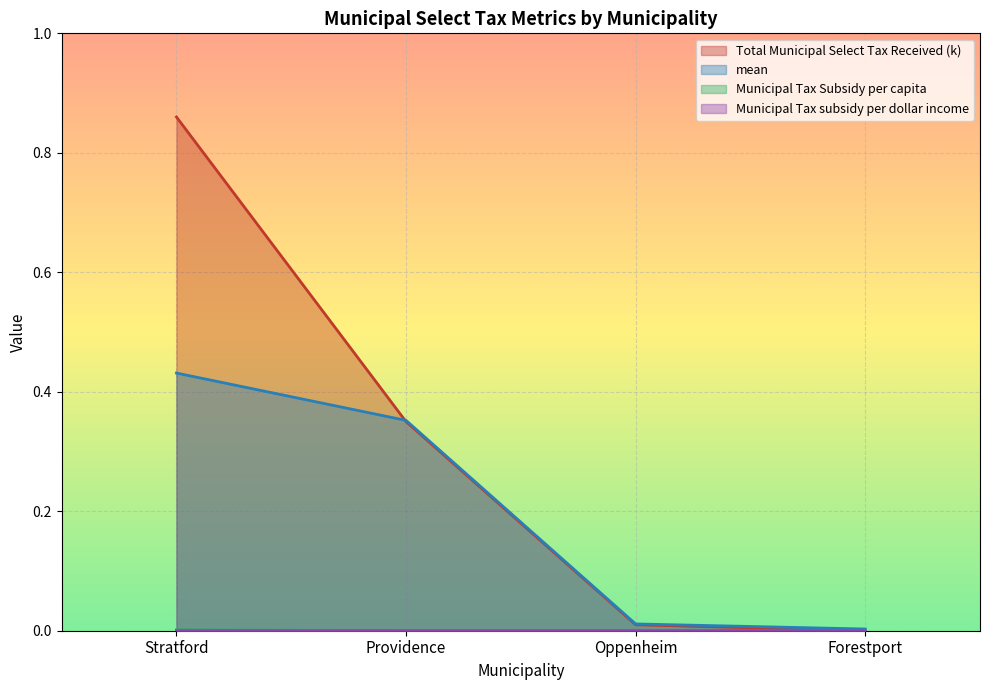

Which series changed the most between Oppenheim and Forestport?

Total Municipal Select Tax Received (k)